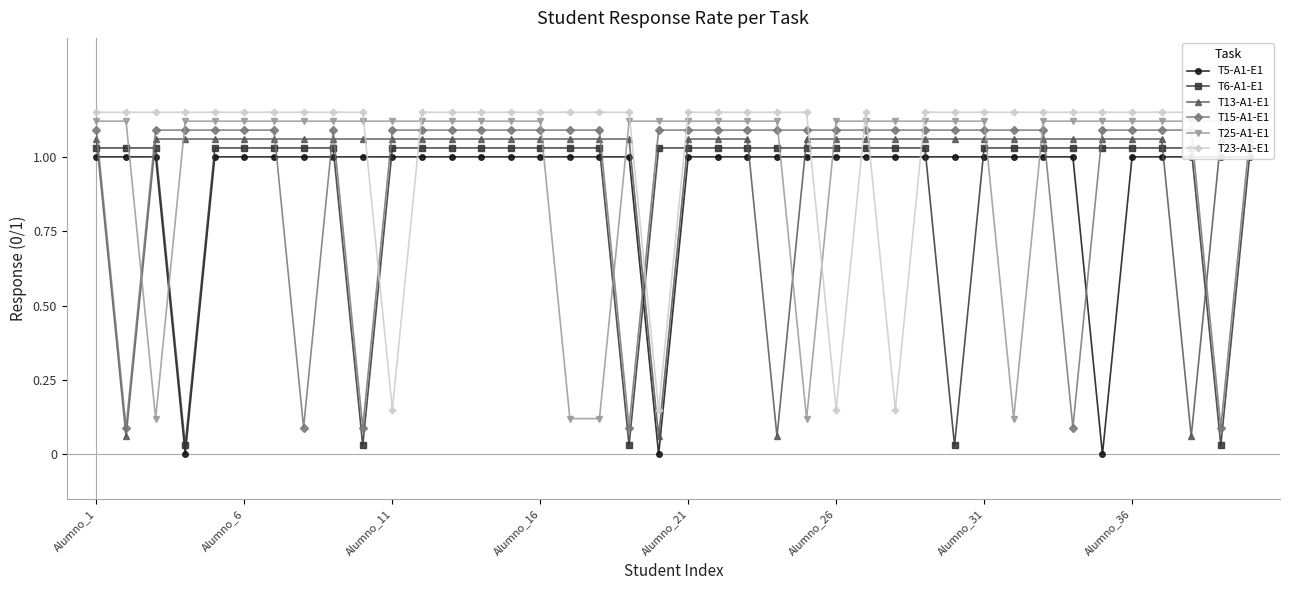

What is the maximum value for T5-A1-E1?

1.0